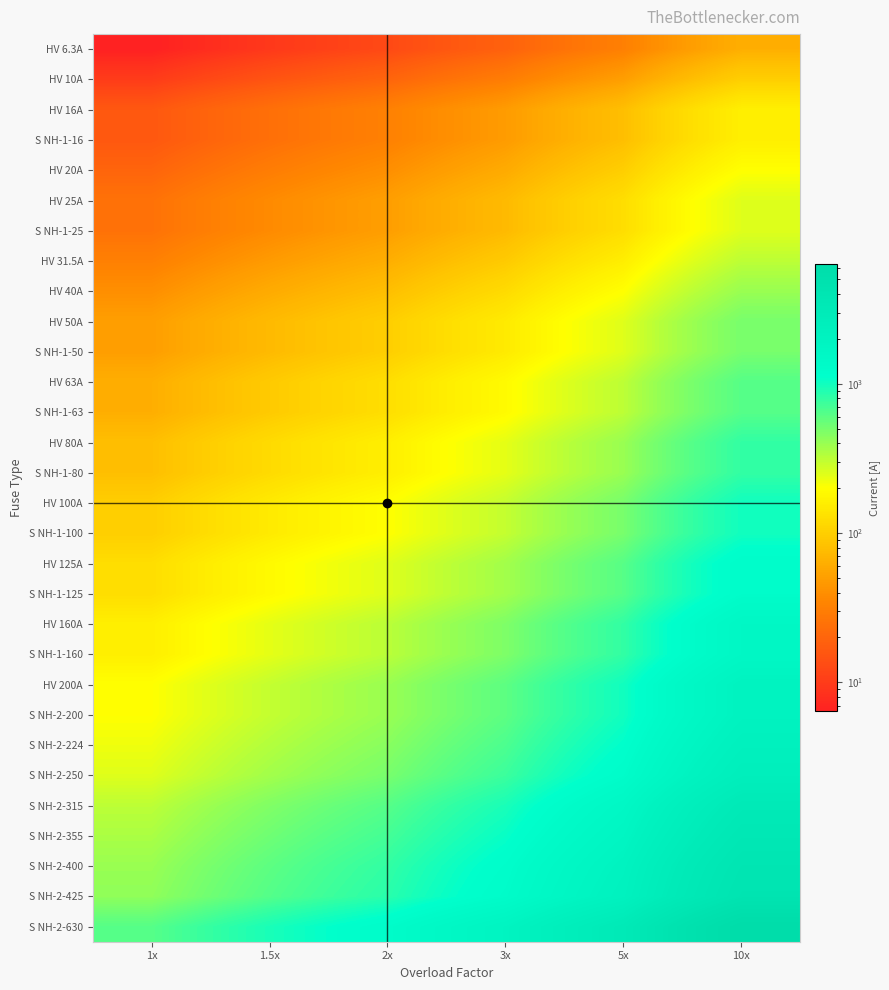

At 2x, list the series in order from smallest to largest.

HV 6.3A, HV 10A, HV 16A, S NH-1-16, HV 20A, HV 25A, S NH-1-25, HV 31.5A, HV 40A, HV 50A, S NH-1-50, HV 63A, S NH-1-63, HV 80A, S NH-1-80, HV 100A, S NH-1-100, HV 125A, S NH-1-125, HV 160A, S NH-1-160, HV 200A, S NH-2-200, S NH-2-224, S NH-2-250, S NH-2-315, S NH-2-355, S NH-2-400, S NH-2-425, S NH-2-630